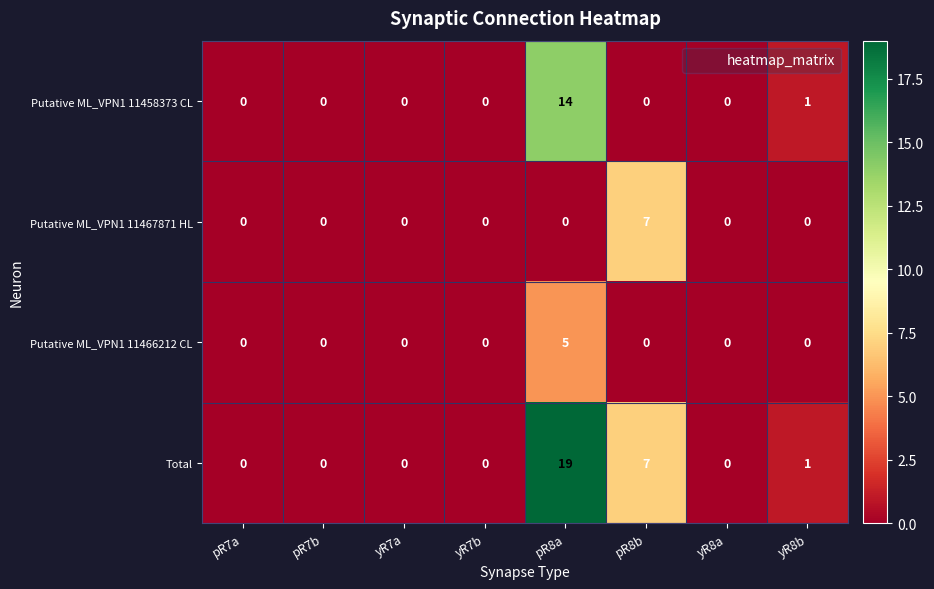

List the series in order of their peak value, lowest first.

Putative ML_VPN1 11466212 CL, Putative ML_VPN1 11467871 HL, Putative ML_VPN1 11458373 CL, Total